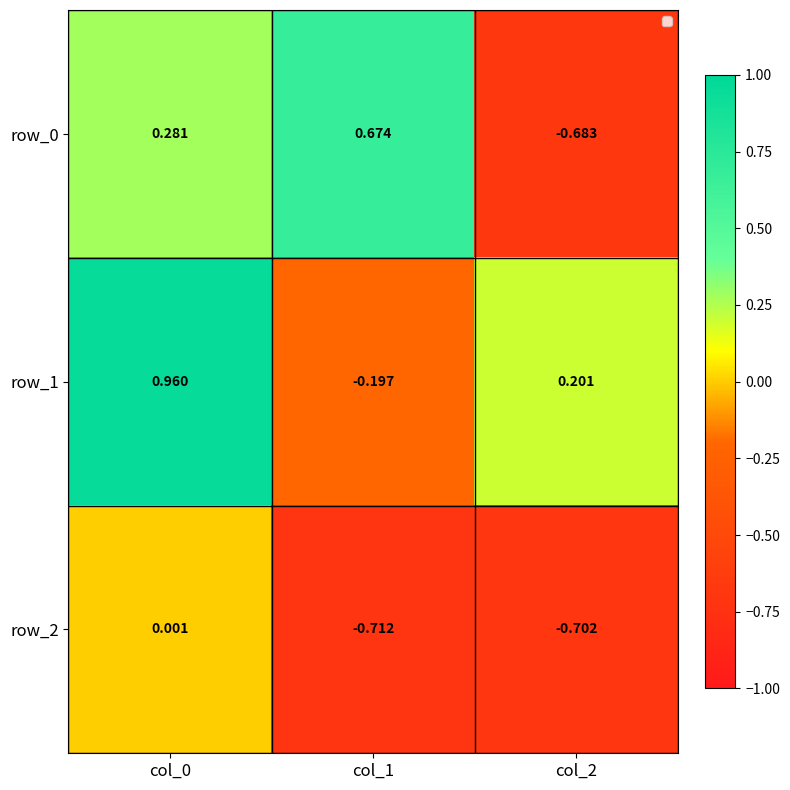

At which label is row_1 closest to 0?

col_1